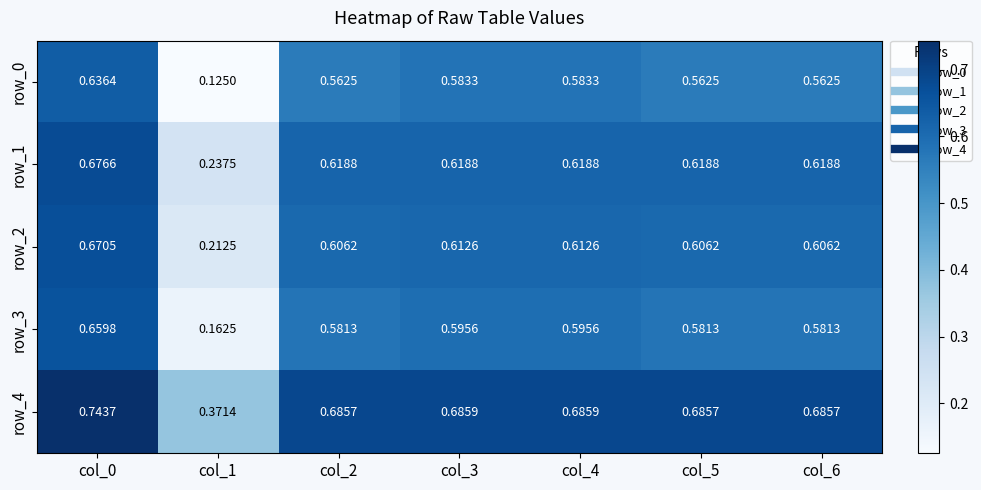

Is the value of row_0 at col_4 greater than the value of row_2 at col_2?

No